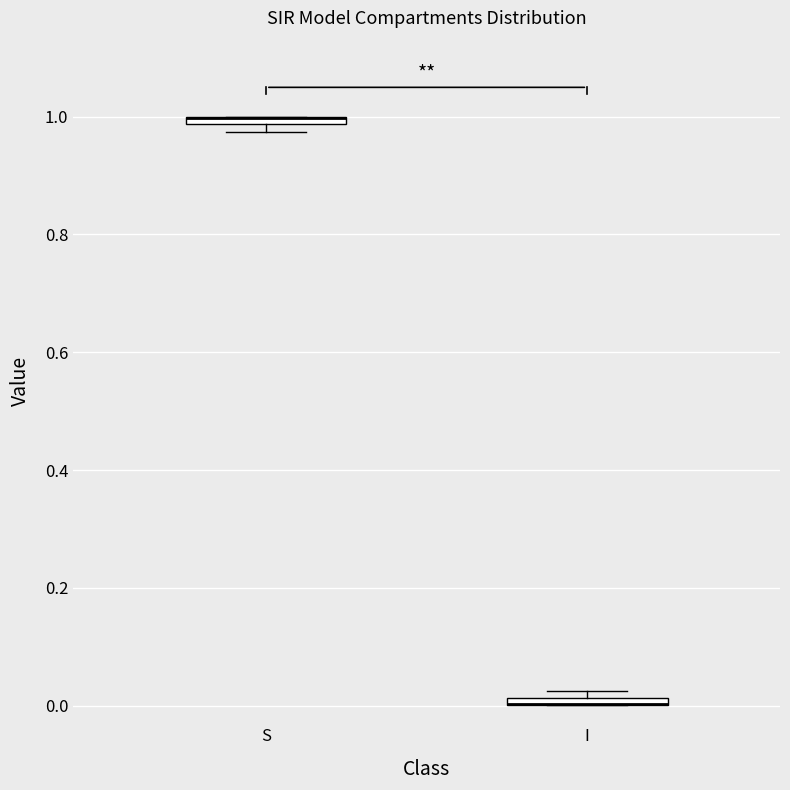

Where is the lower edge of the box for S on the y-axis? The values are not printed on the chart, so give them approximately, as read against the axis.

0.98